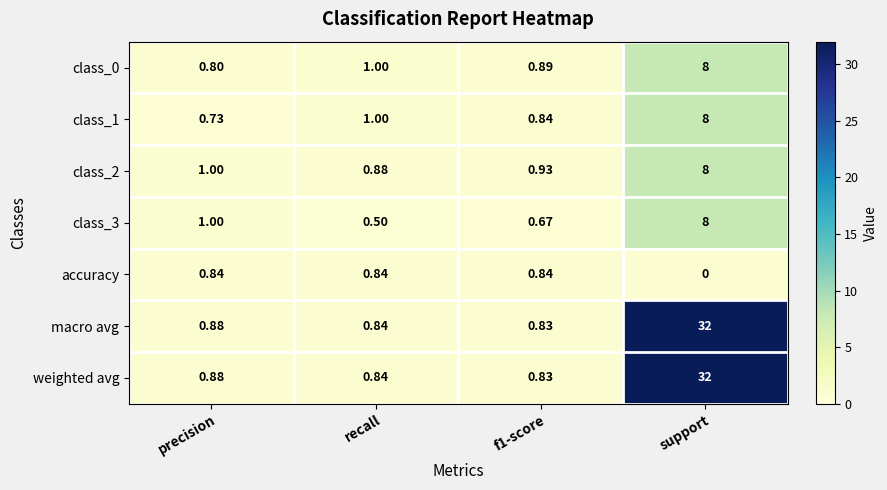

At how many categories does at least one series exceed 19?

1